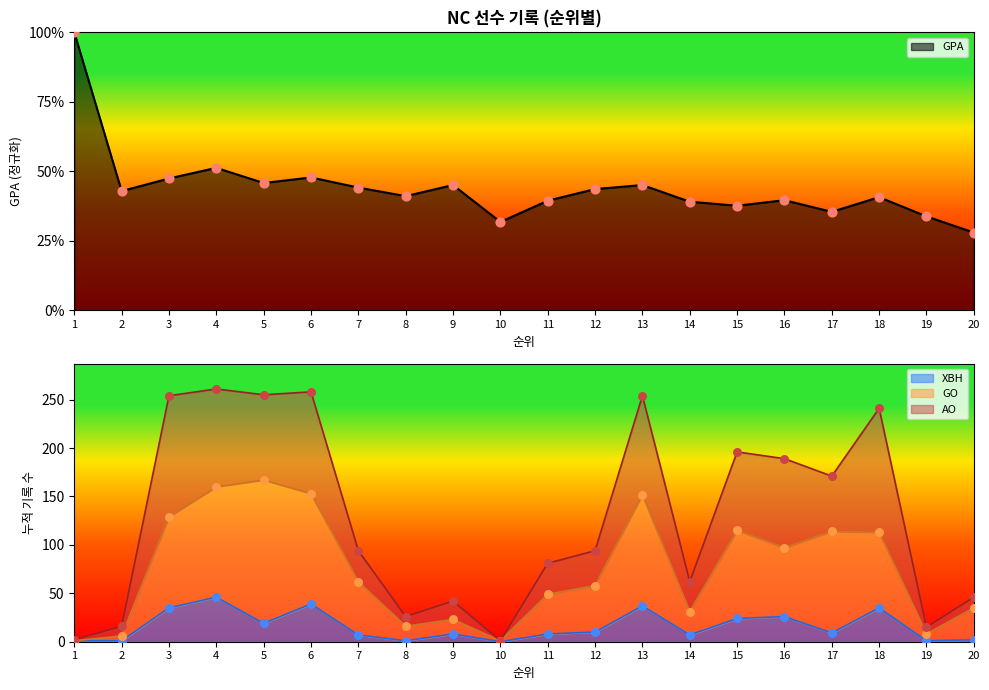

Is it true that XBH equals 24 at 15?

True